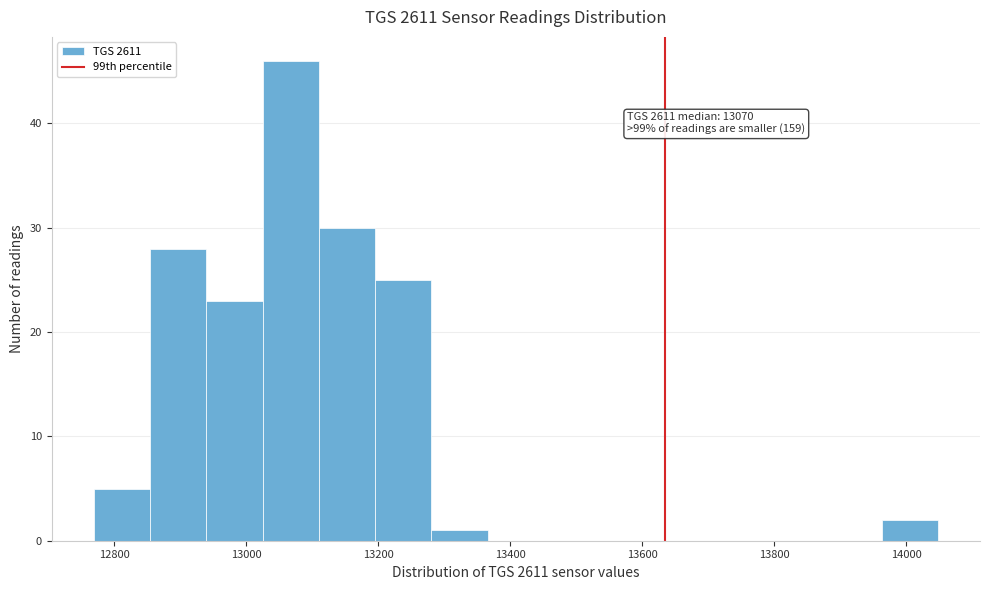

Over which range of the x-axis is the bar tallest?

13020 to 13120